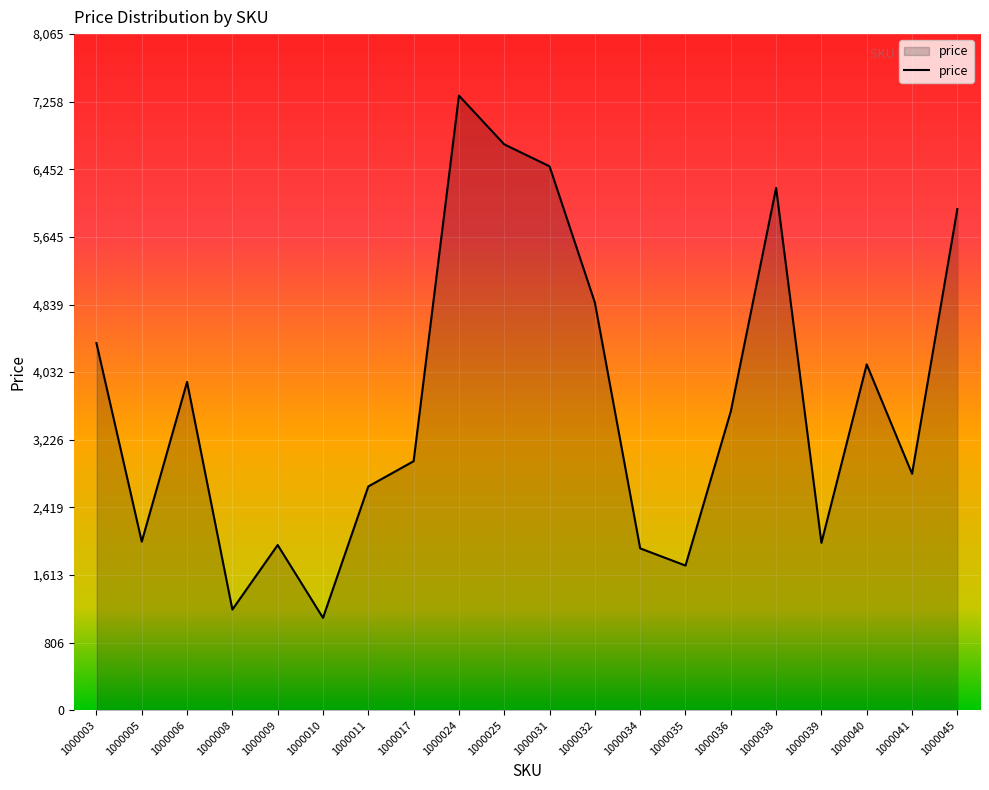

What is the minimum value shown in the chart?

1101